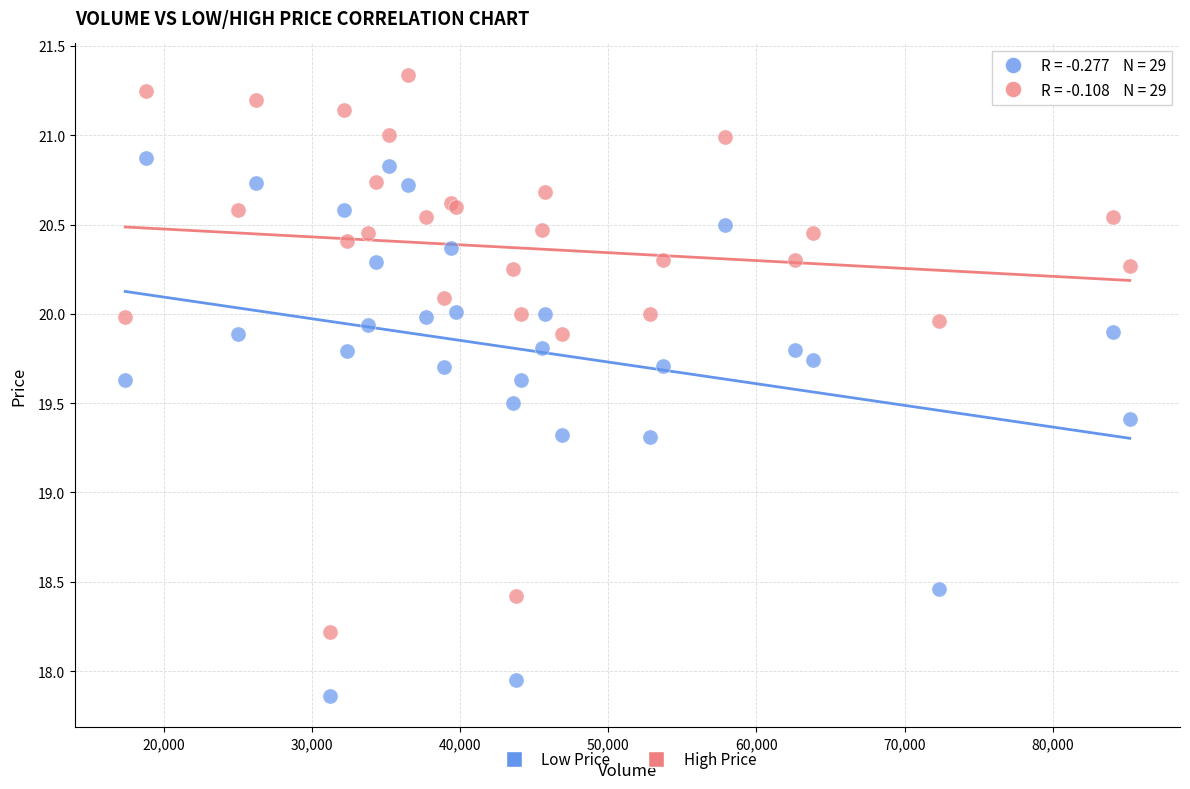

Which series contains the highest Y value?

High Price